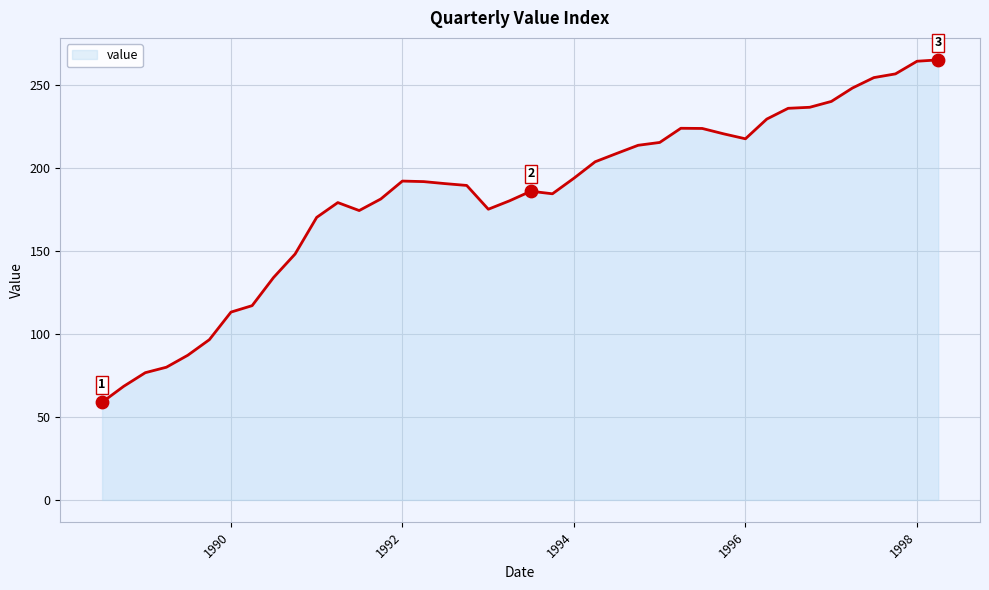

What is the minimum value shown in the chart?

58.8